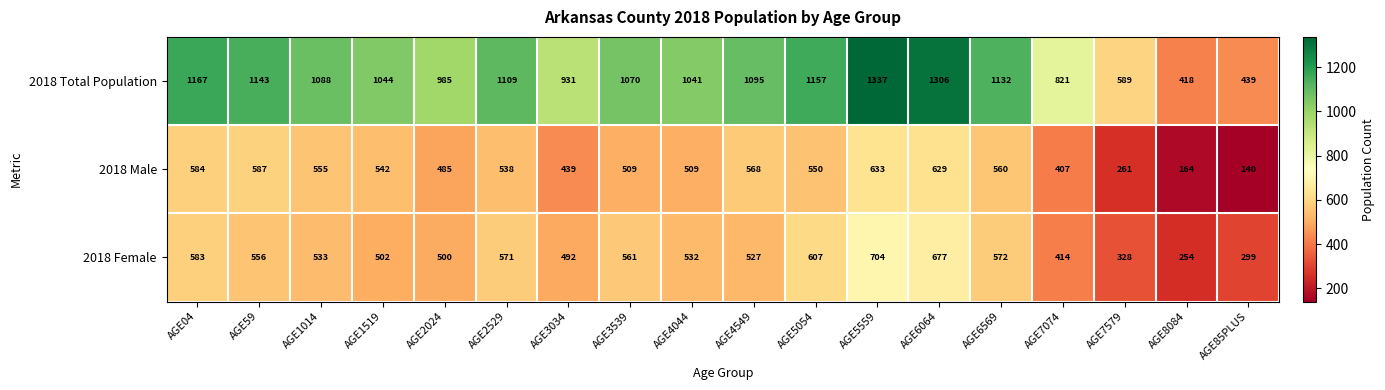

What is the difference between the maximum and minimum values in the 2018 Total Population series?

919